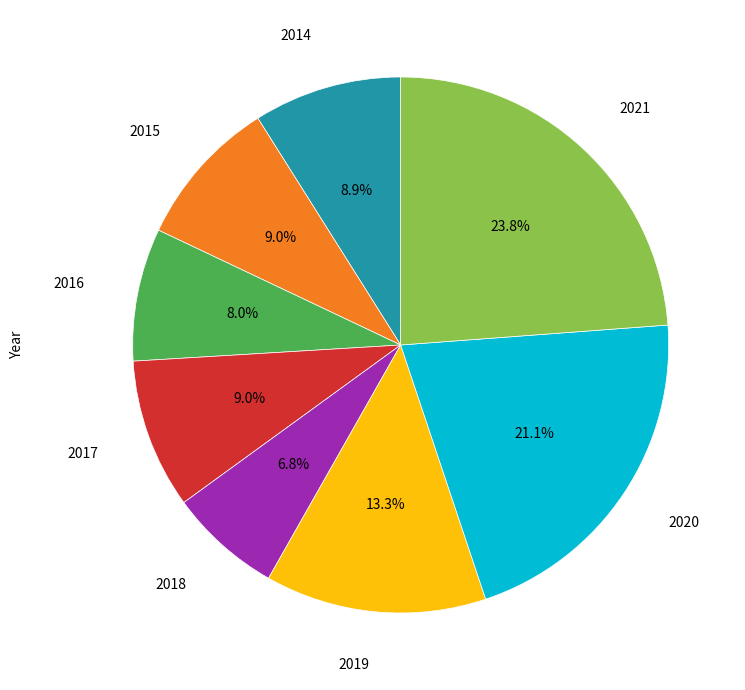

Is there a majority slice in this chart?

No